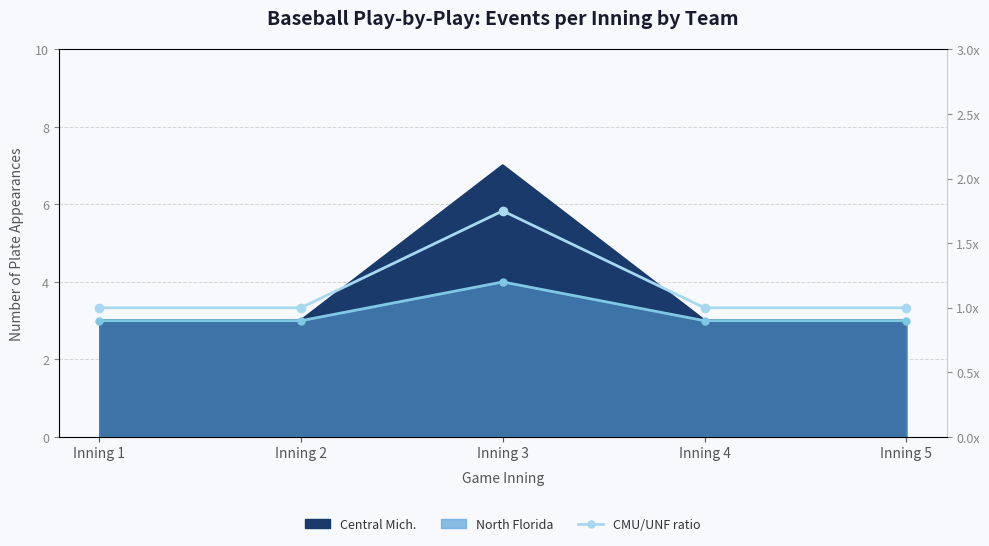

Which label corresponds to the largest value in the chart?

Inning 3